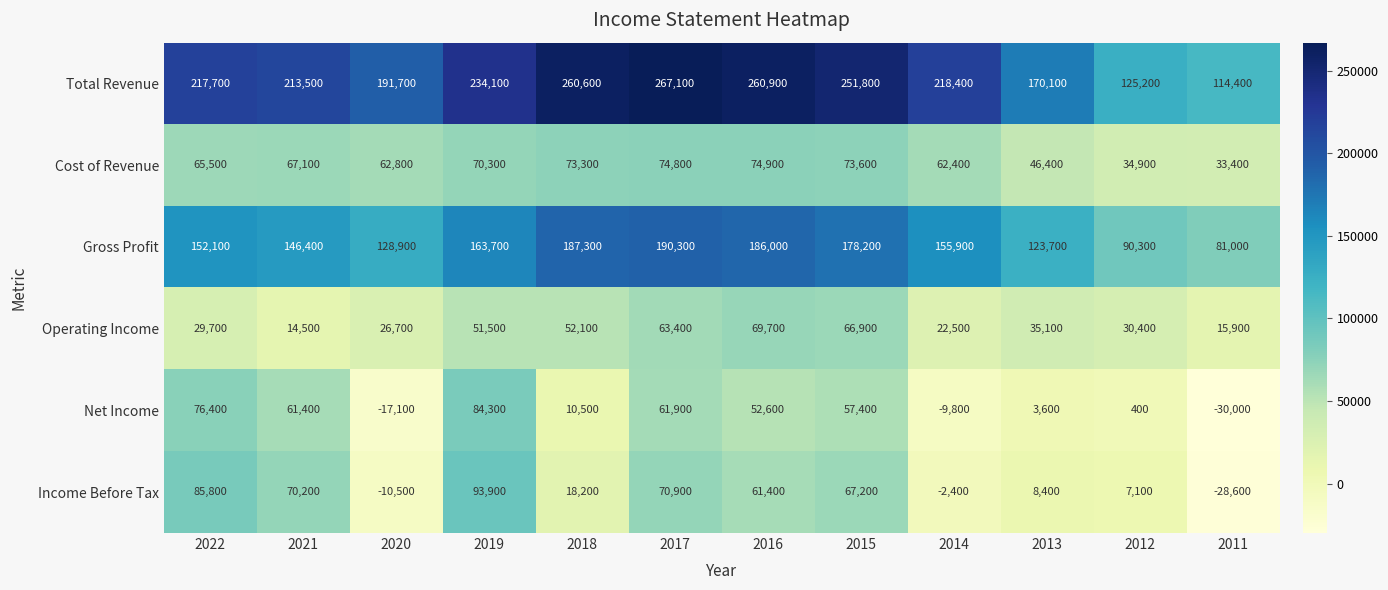

Between 2020 and 2016, which series saw the biggest shift?

Income Before Tax